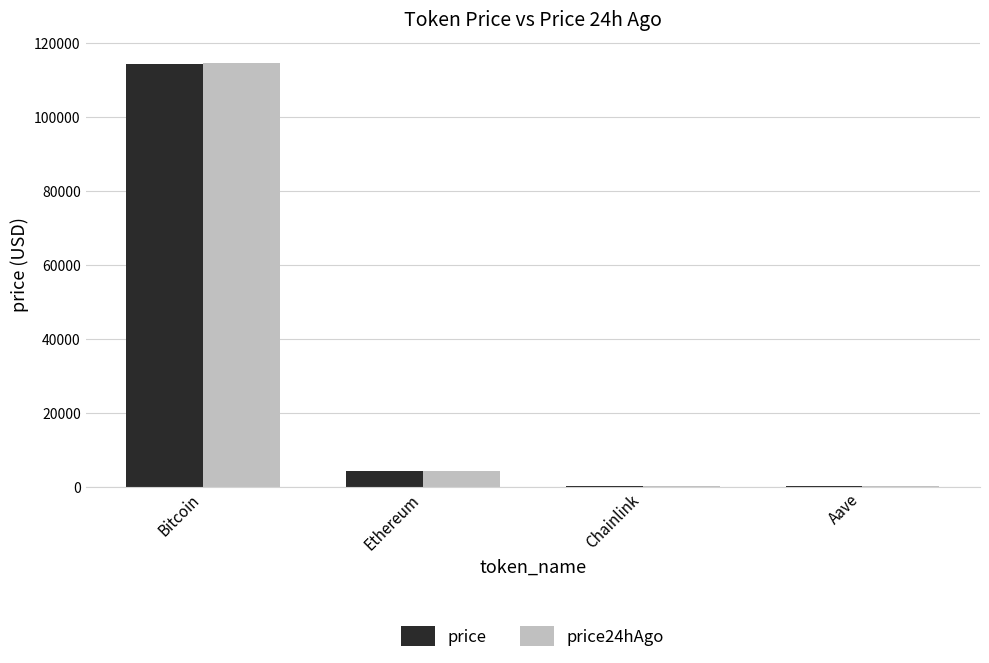

The price series shows 51521.8 at Bitcoin. True or false?

False